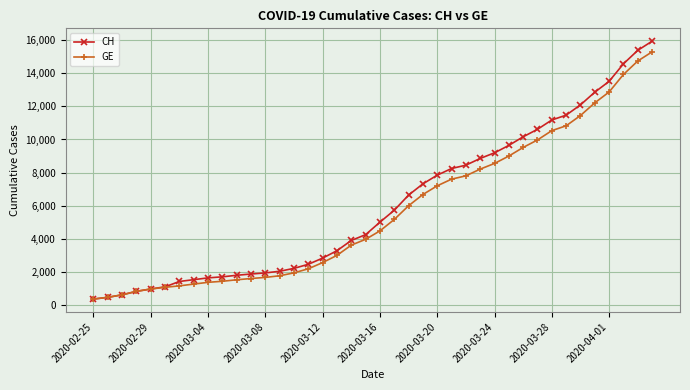

What is the maximum value shown in the chart?

15926